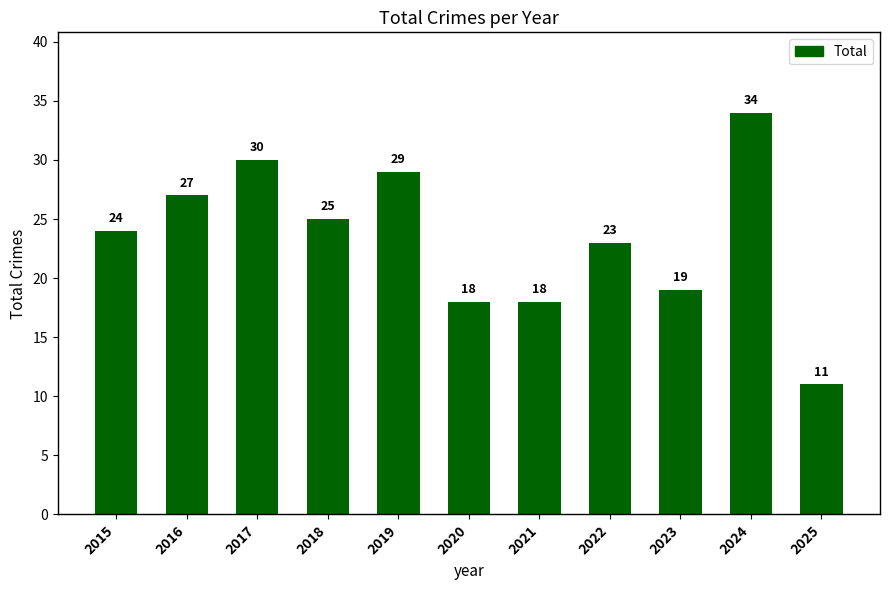

Are the bars horizontal?

No